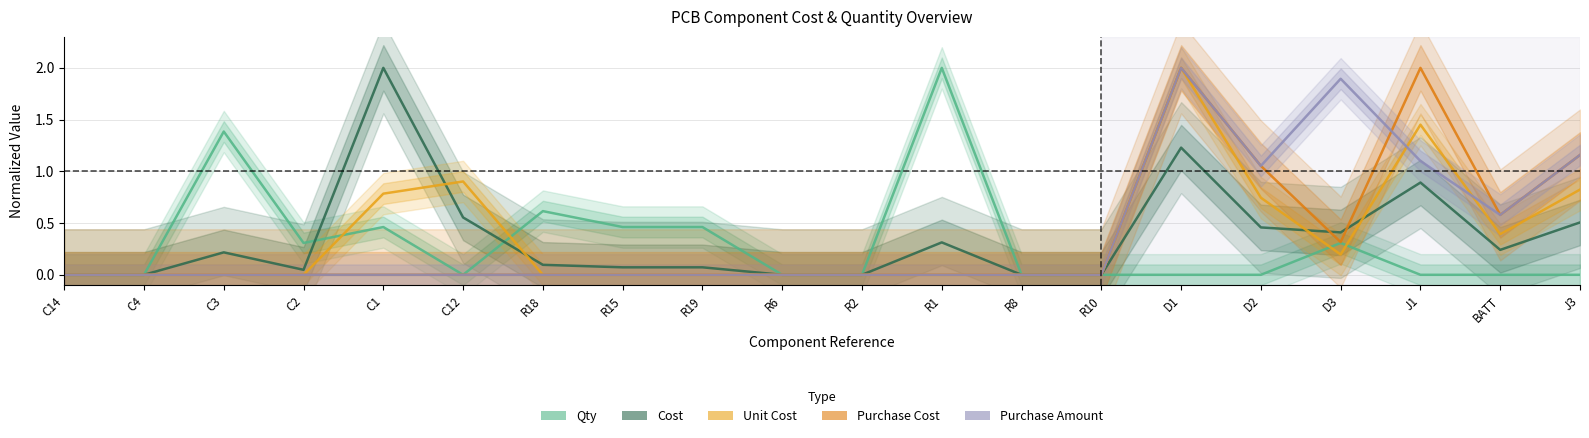

At which category does the chart reach its minimum across all series?

C14